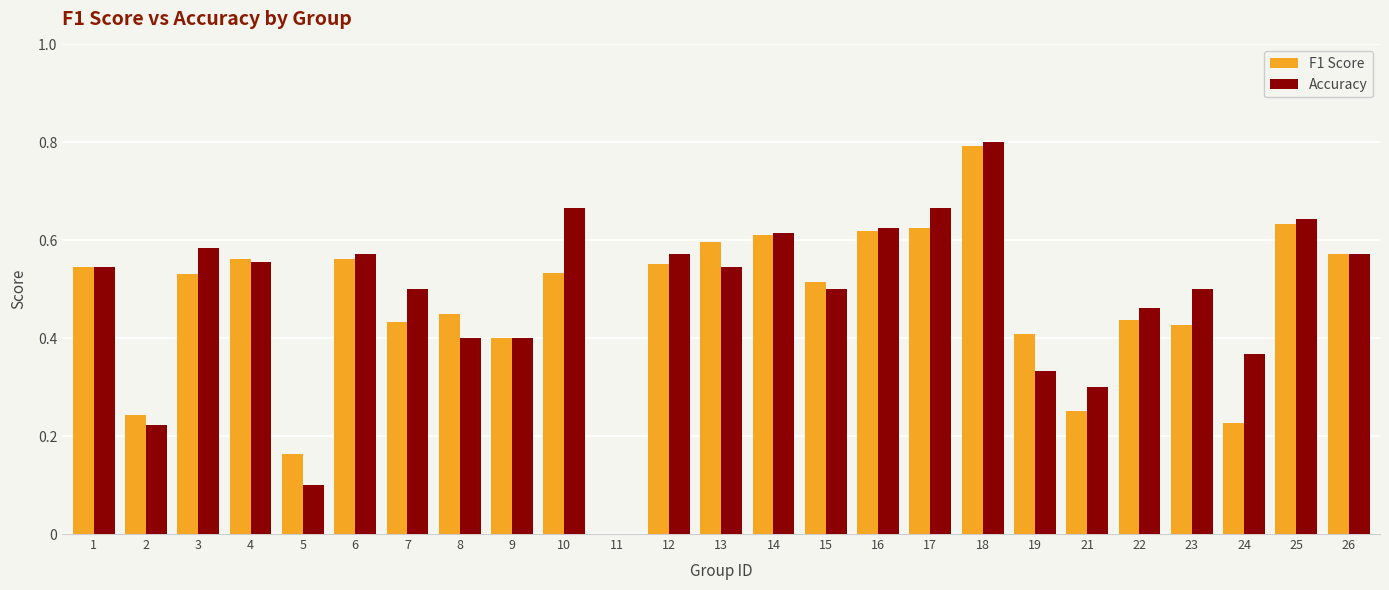

What is the sum of the F1 Score values at 3 and 16?

1.1